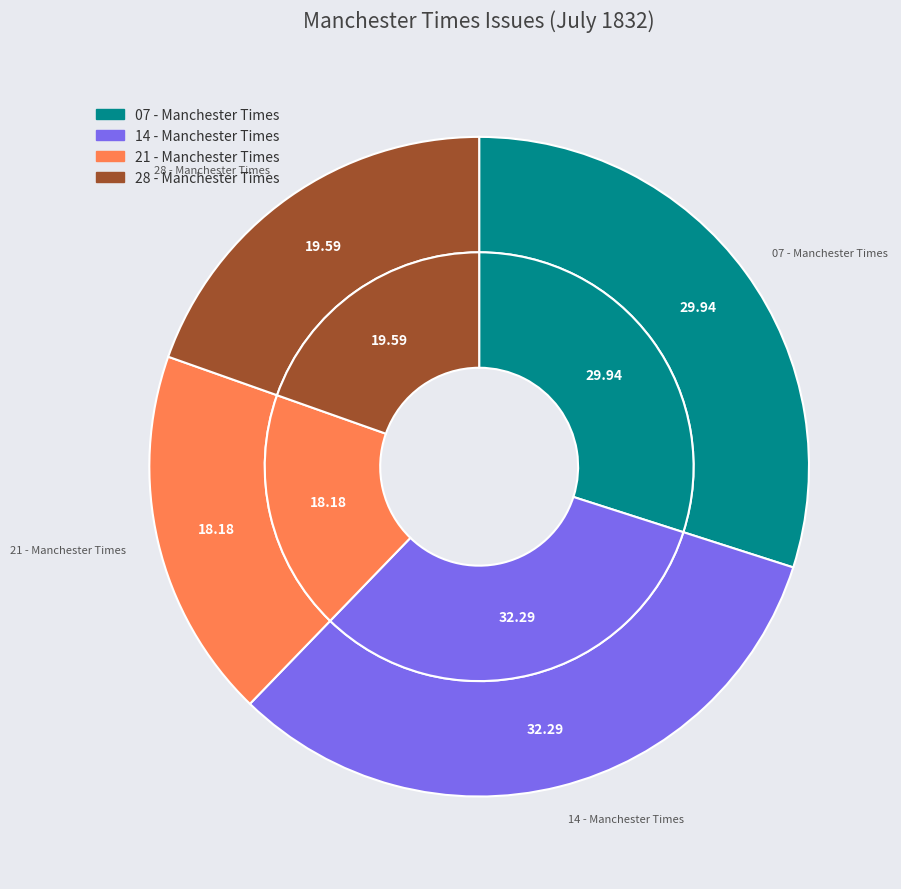

How many segments does this pie chart have?

4